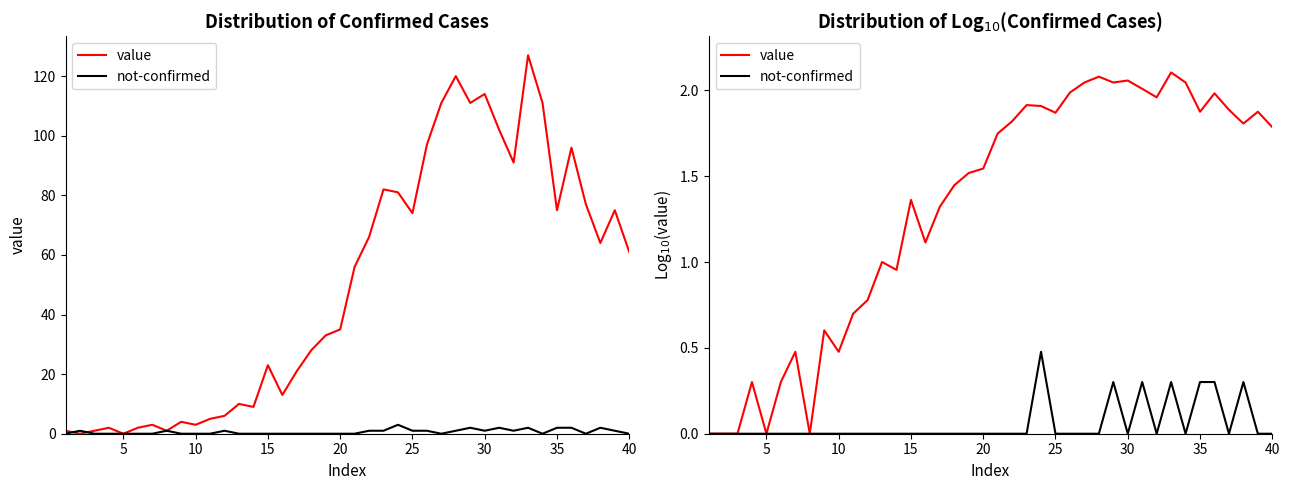

List the series in order of their overall mean, highest first.

value, not-confirmed